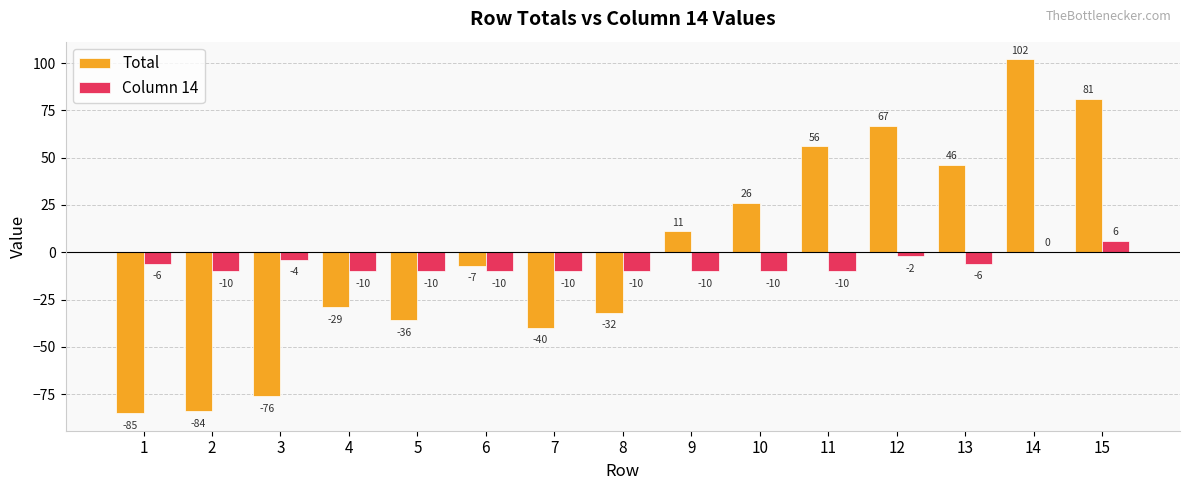

What is the highest value of the Column 14 series?

6